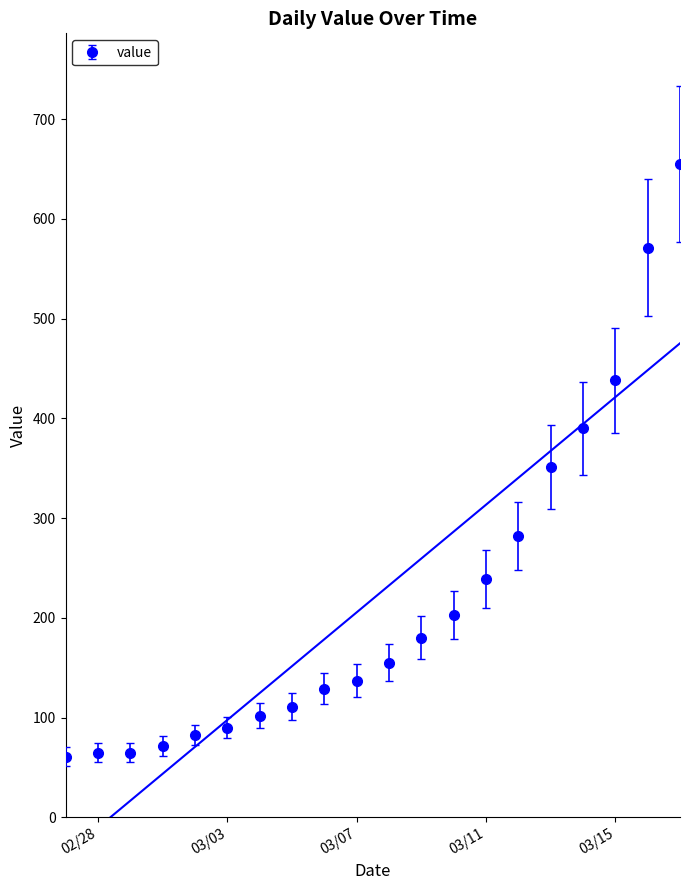

How many series are shown in this chart?

1